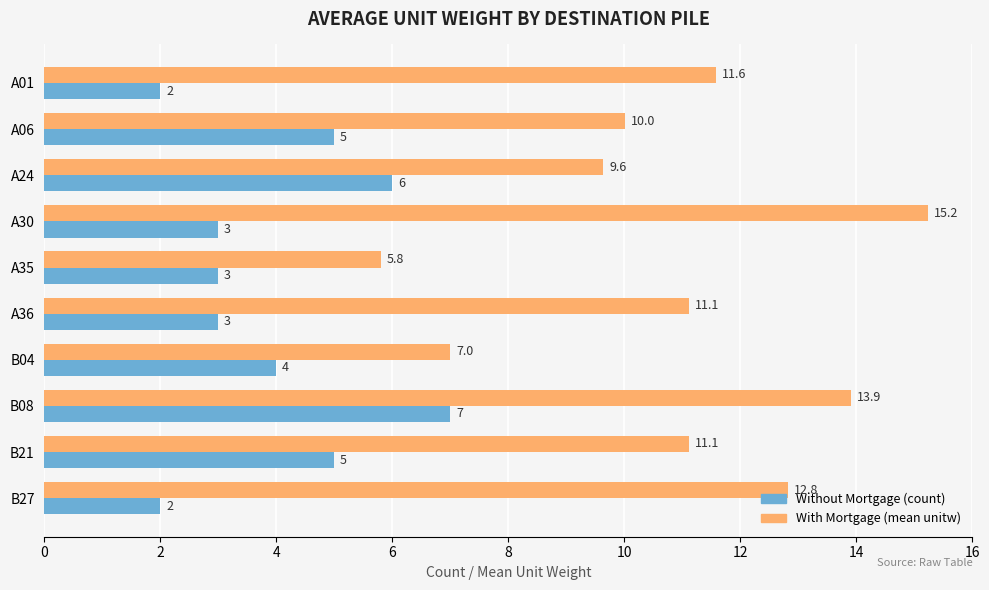

At which label does Without Mortgage (count) reach its peak?

B08